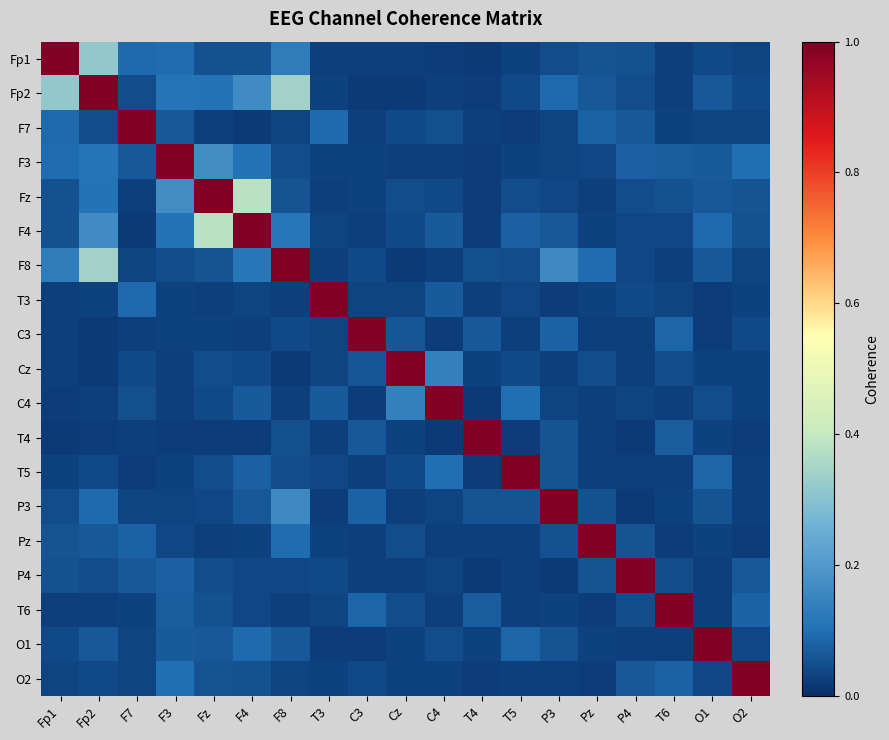

Rank the series by their maximum value, from lowest to highest.

Fp1, Fp2, F7, F3, Fz, F4, F8, T3, C3, Cz, C4, T4, T5, P3, Pz, P4, T6, O1, O2